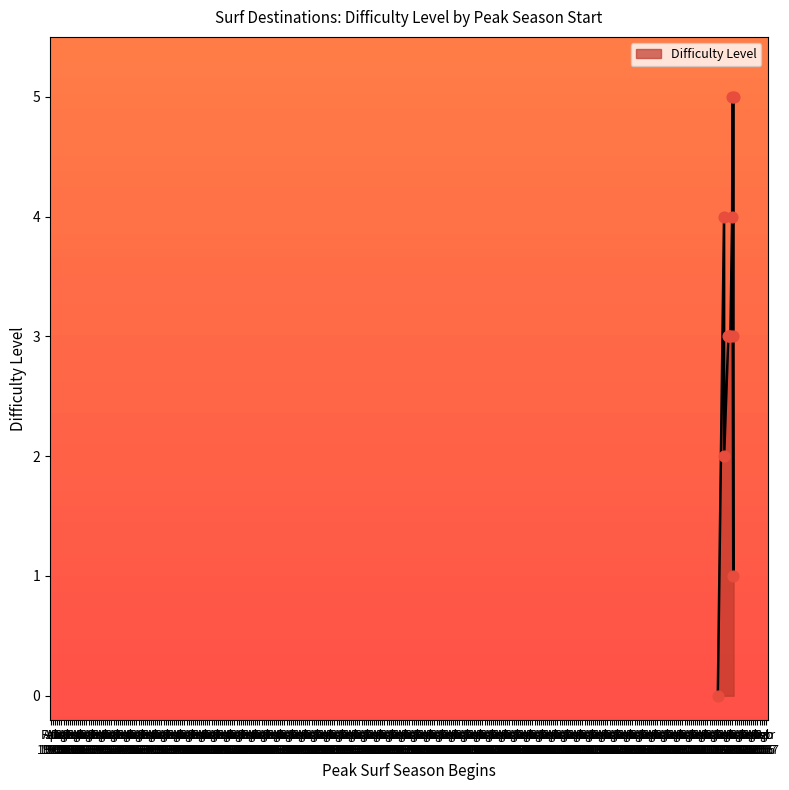

What is the greatest value displayed?

5